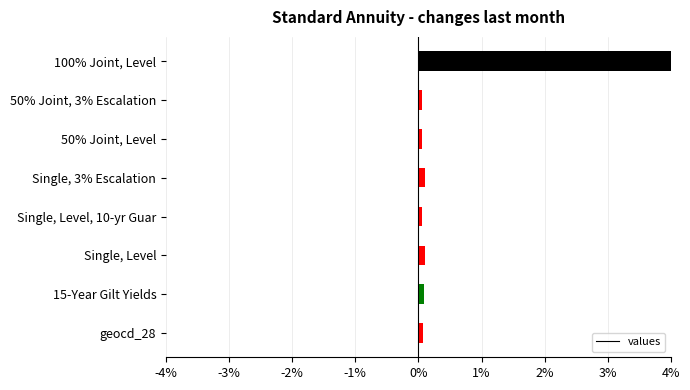

Rank the categories by value from lowest to highest.

50% Joint, Level, 50% Joint, 3% Escalation, Single, Level, 10-yr Guar, geocd_28, 15-Year Gilt Yields, Single, Level, Single, 3% Escalation, 100% Joint, Level